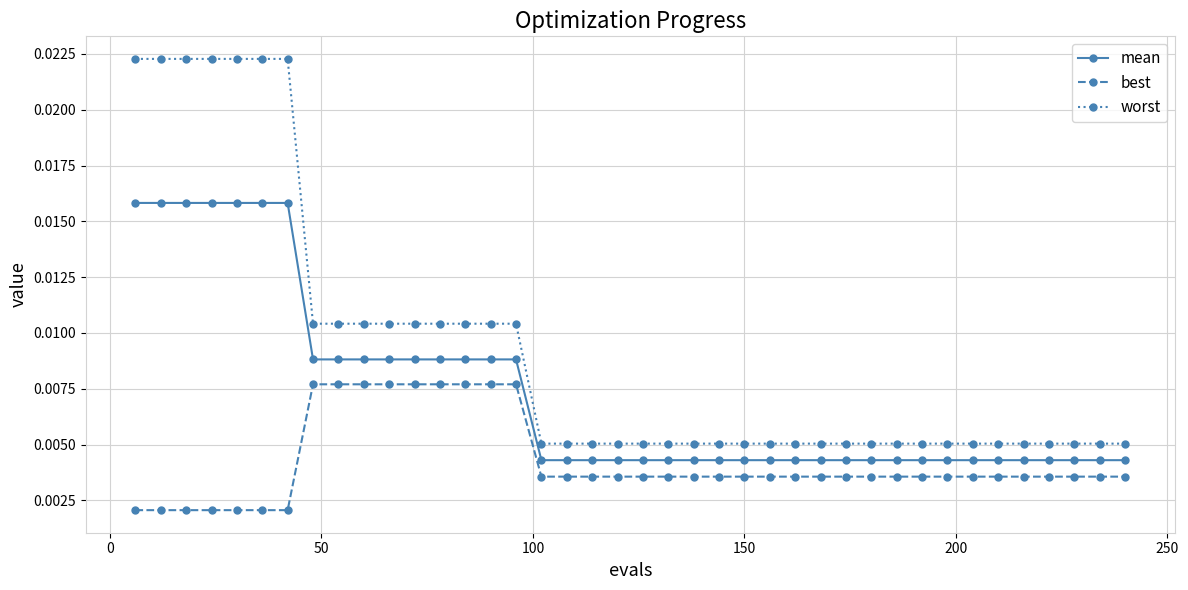

Does the chart display data point markers on the line(s)?

Yes